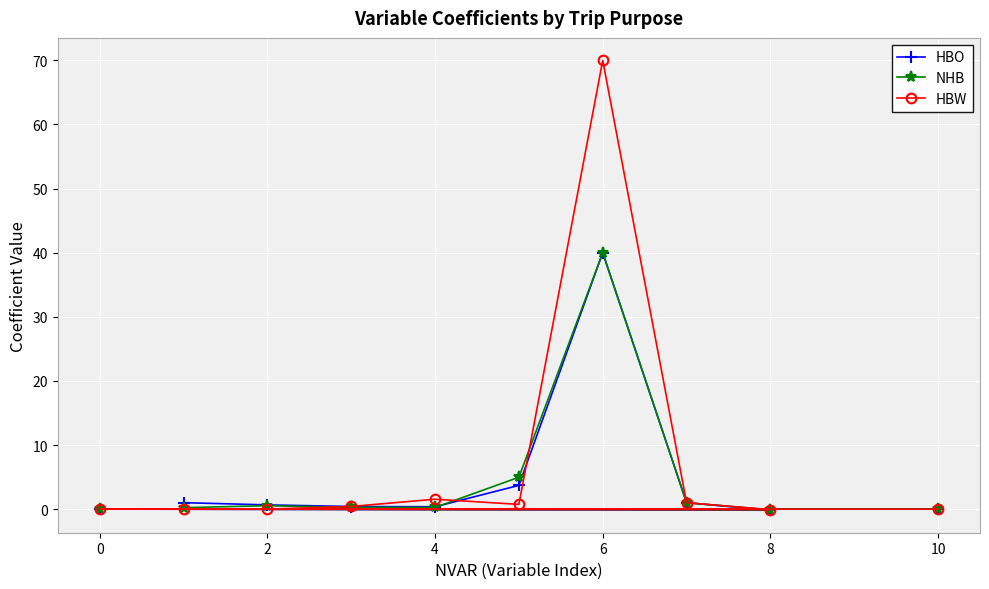

Rank the series by their maximum value, from highest to lowest.

HBW, HBO, NHB